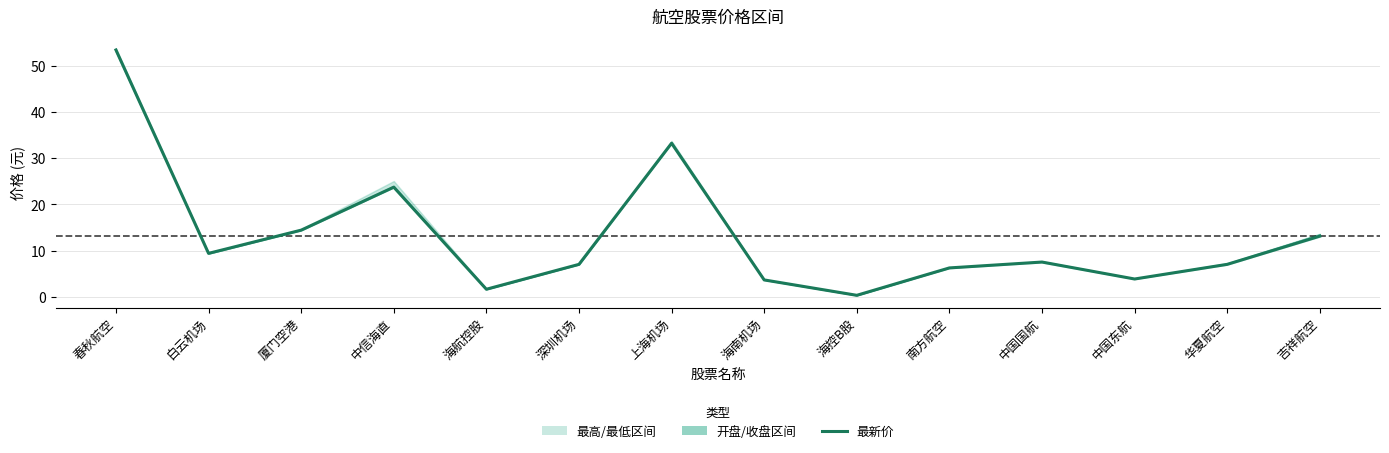

Which label corresponds to the largest value in the chart?

春秋航空